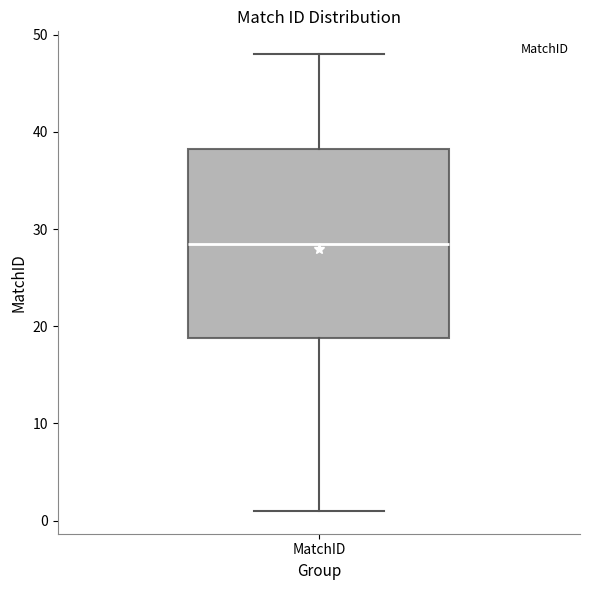

Read this box plot against the y-axis: the position of the median line, the range covered by the box, and the ends of both whiskers. The values are not printed on the chart, so give them approximately, as read against the axis.

median 29, box 19 to 38, whiskers 1 to 48